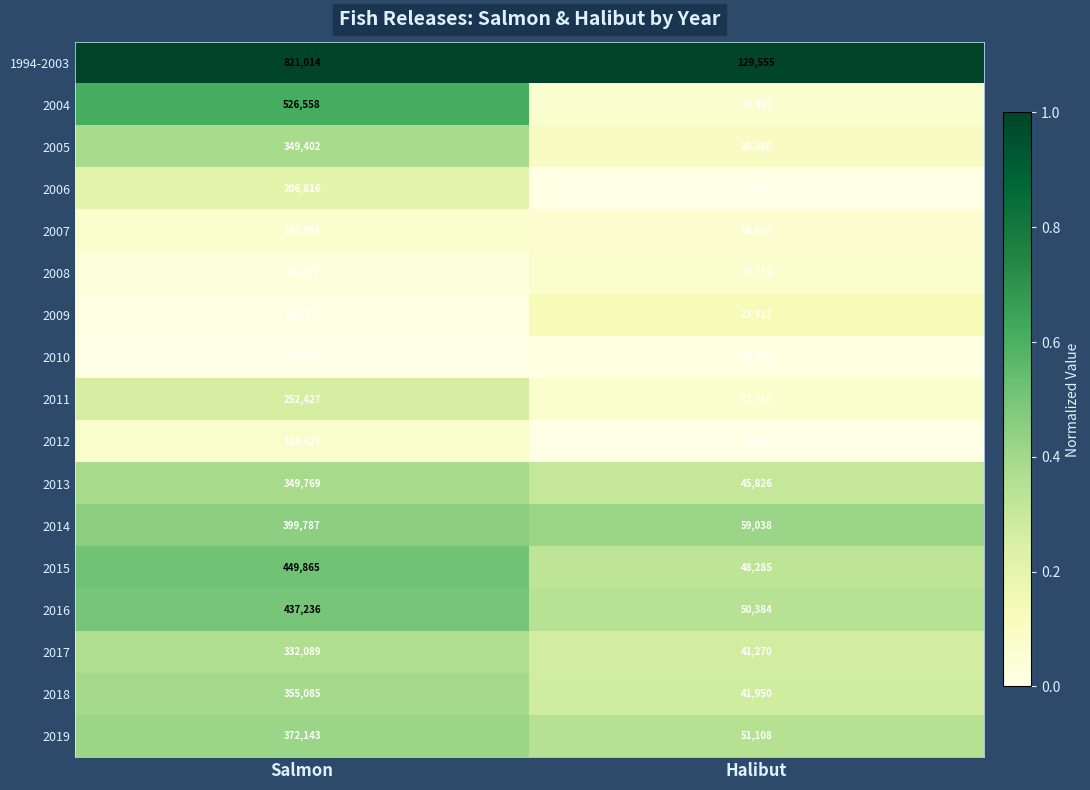

What is the greatest value displayed?

821014